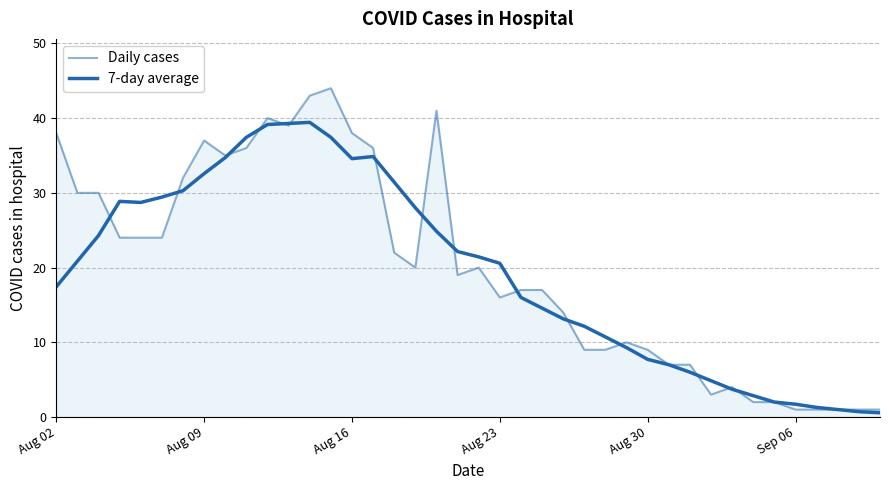

How many lines are shown in the chart?

2